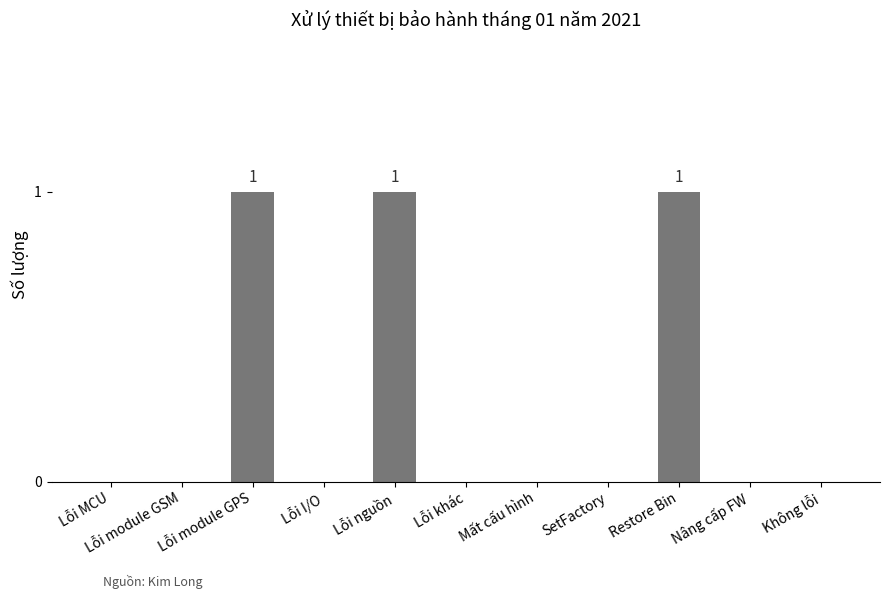

Which has a higher value, SetFactory or Lỗi module GPS?

Lỗi module GPS